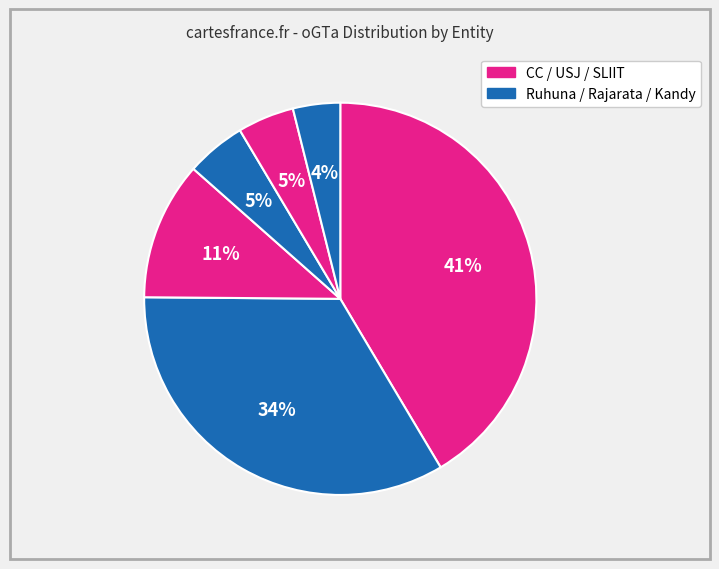

Is there a majority slice in this chart?

No